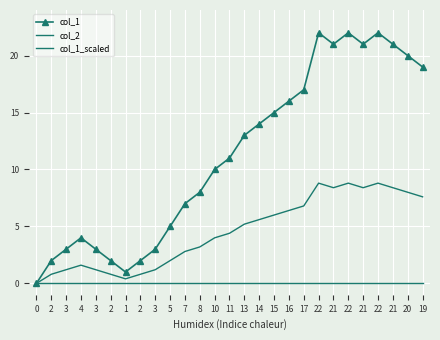

Which series has the widest spread of values?

col_1